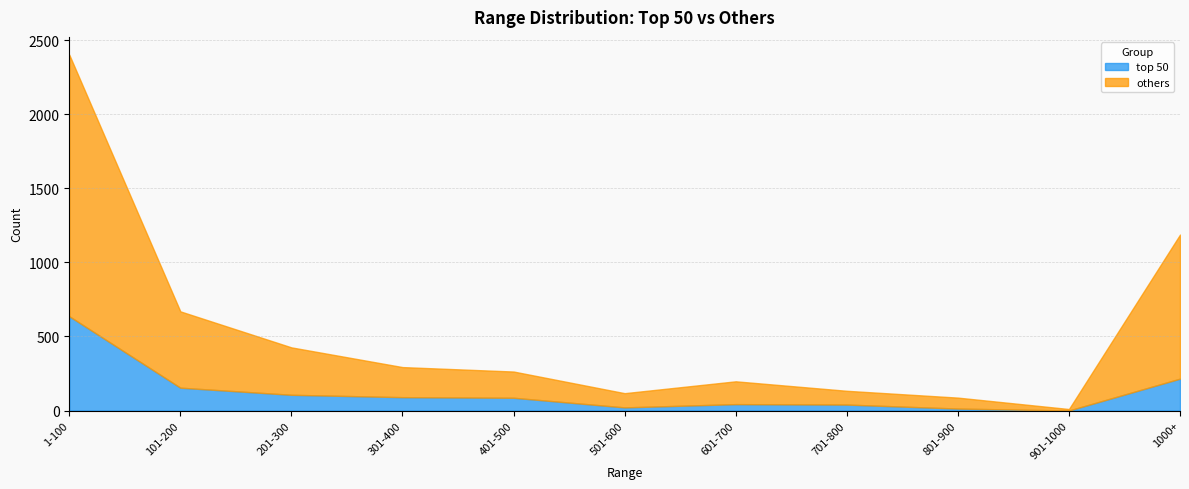

Which label corresponds to the smallest value in the chart?

901-1000